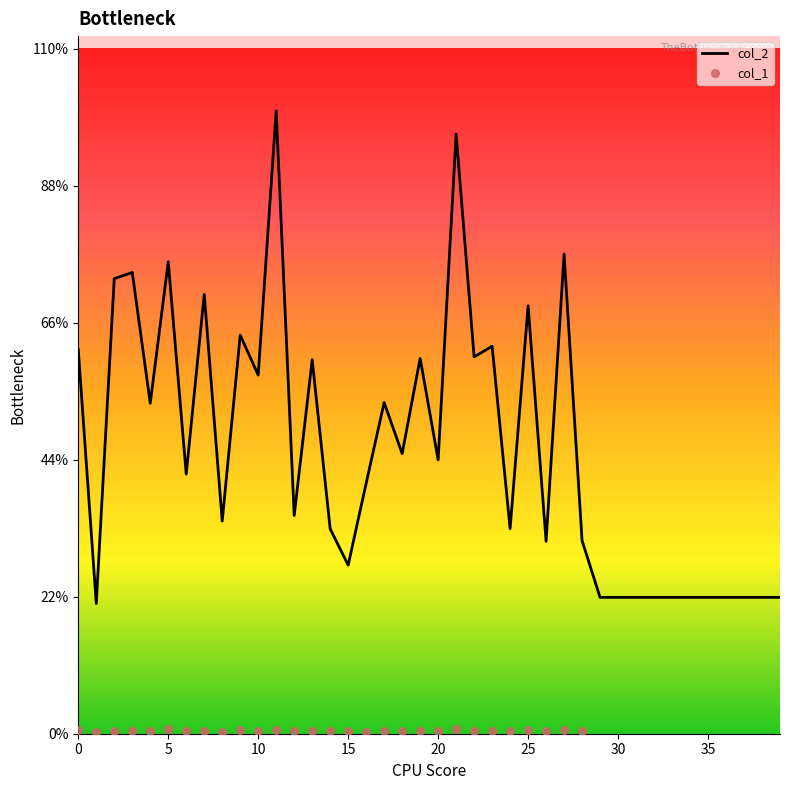

Approximately how many times larger is the value at 35 compared to 8?

0.6